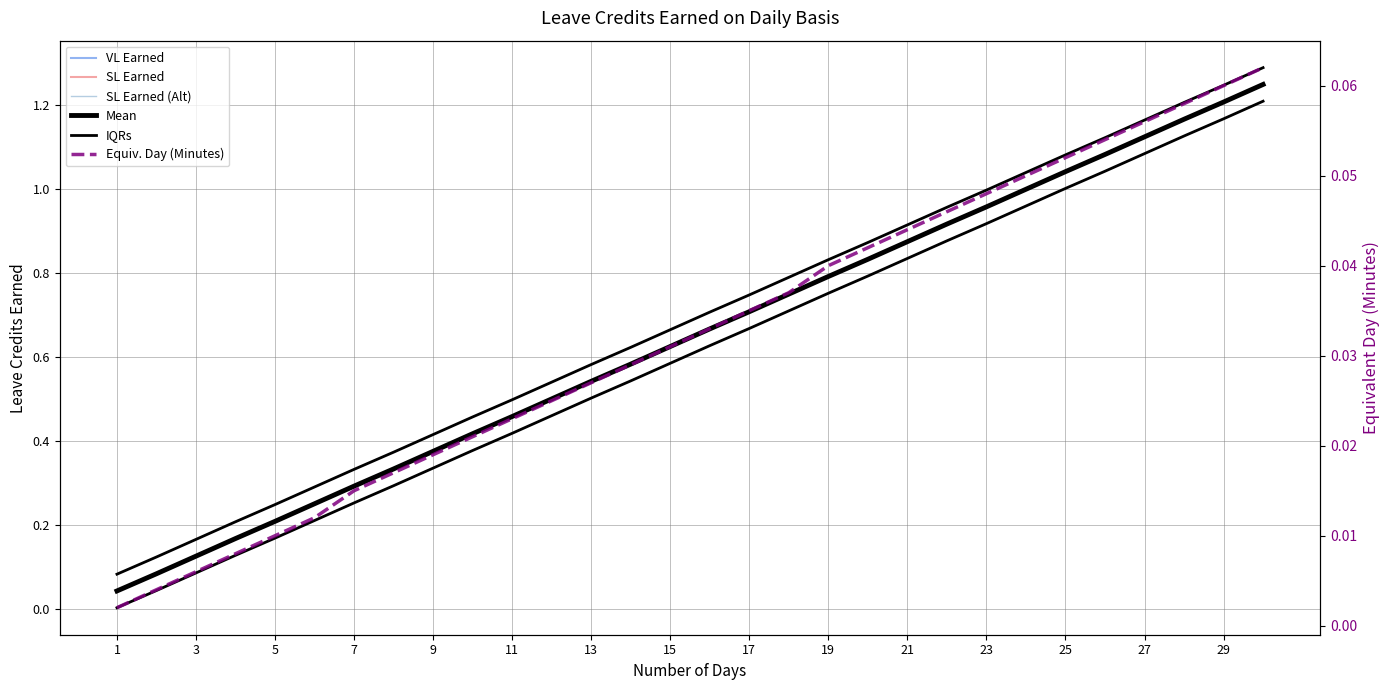

The value of SL Earned at 27 is 1.1. True or false?

True